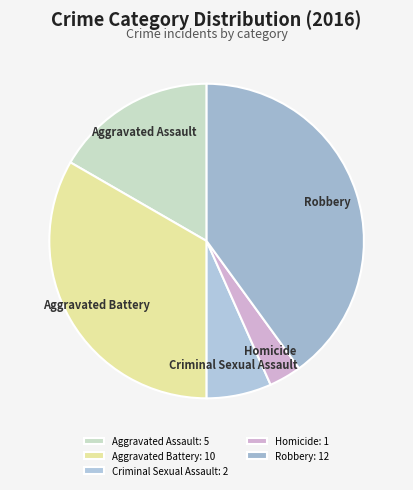

Which has a higher value, Robbery or Criminal Sexual Assault?

Robbery